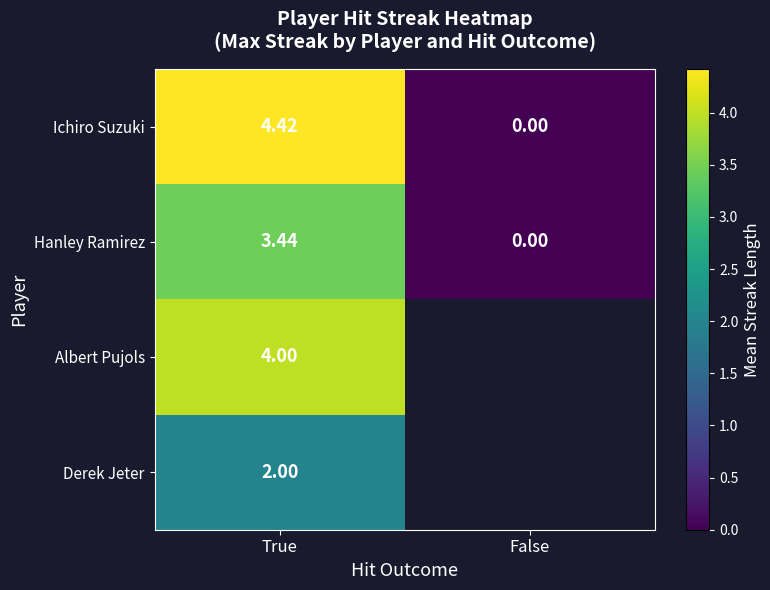

At how many categories does at least one series exceed 3?

1